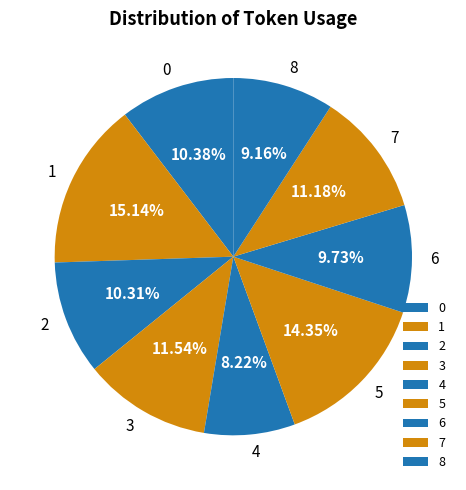

True or false: 8 accounts for 1% of the total.

False